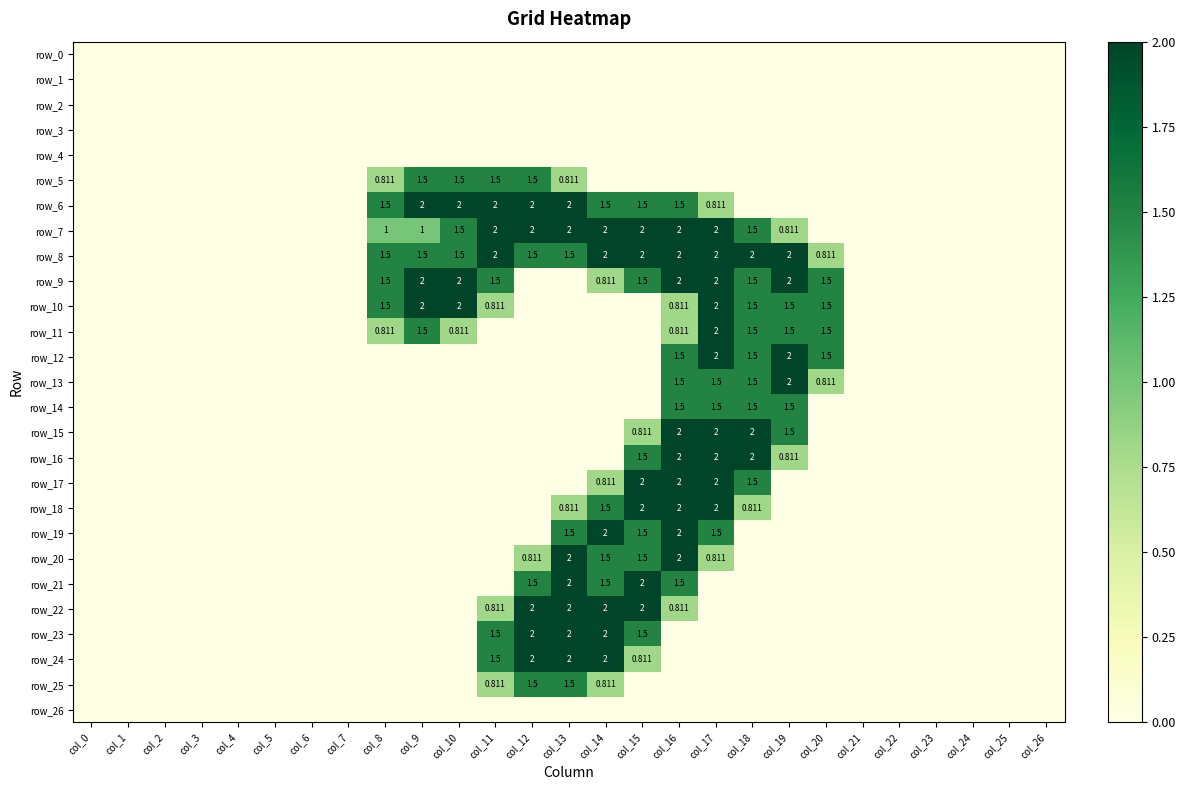

Where is row_5 nearest to the value 0?

col_0